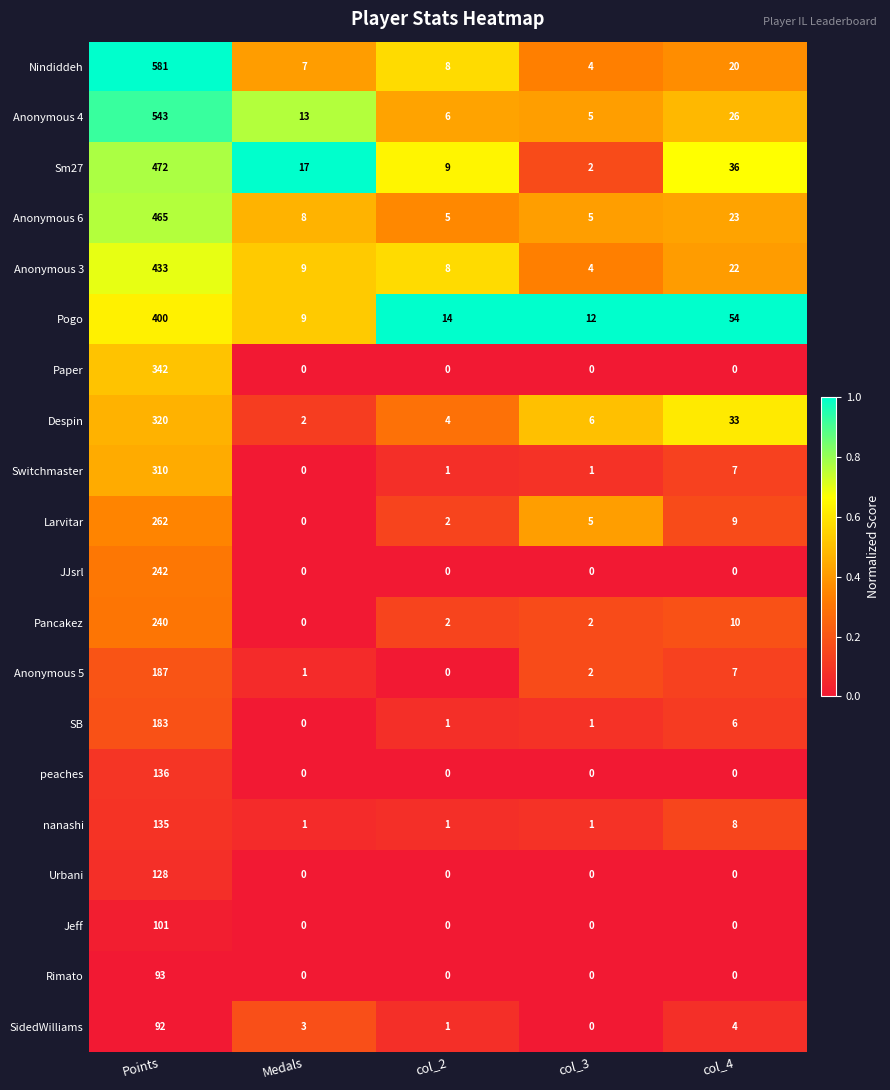

The value of nanashi at col_2 is 1. True or false?

True